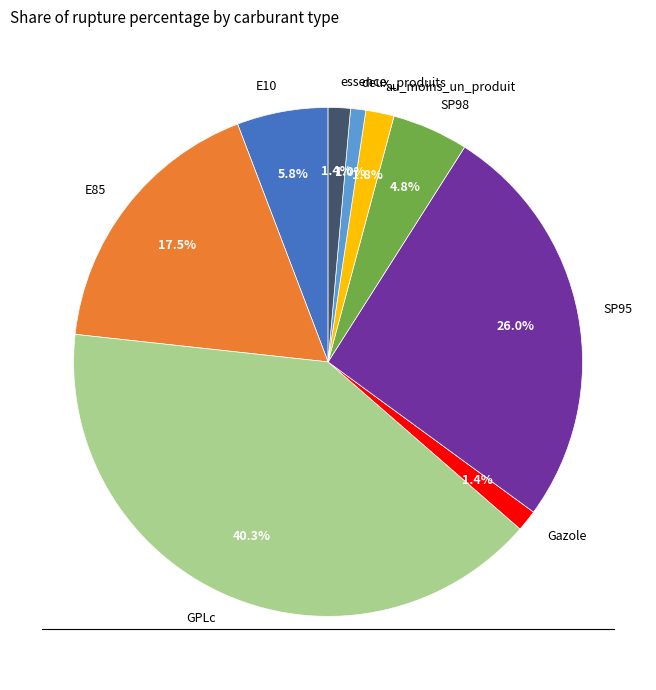

Which category has the biggest portion of the pie?

GPLc